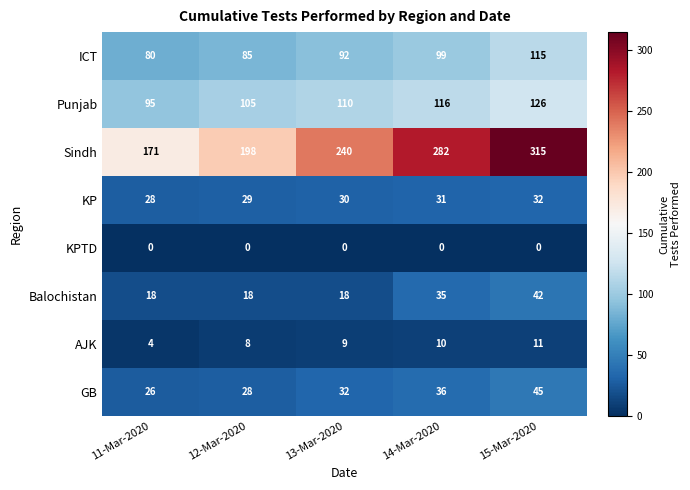

Which series has the largest range (max minus min)?

Sindh